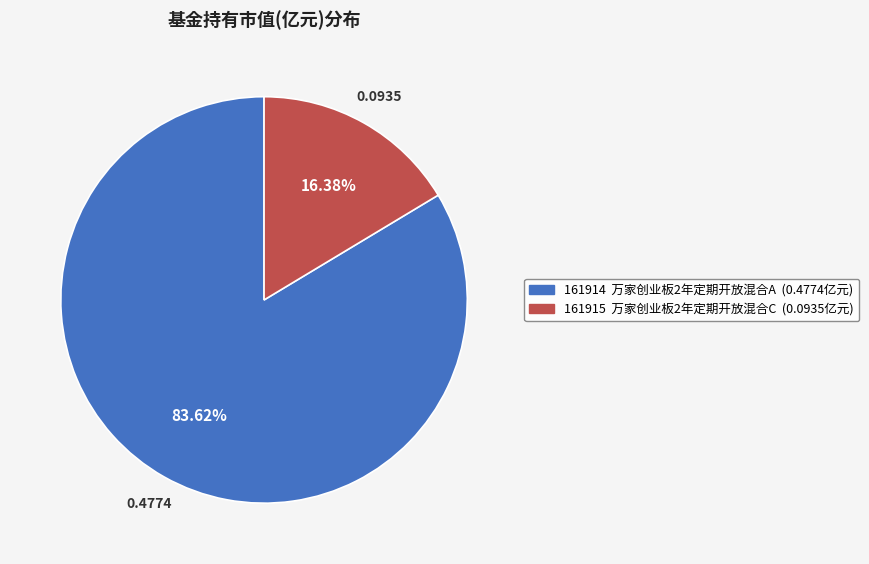

To the nearest percent, what is the average slice percentage?

50%